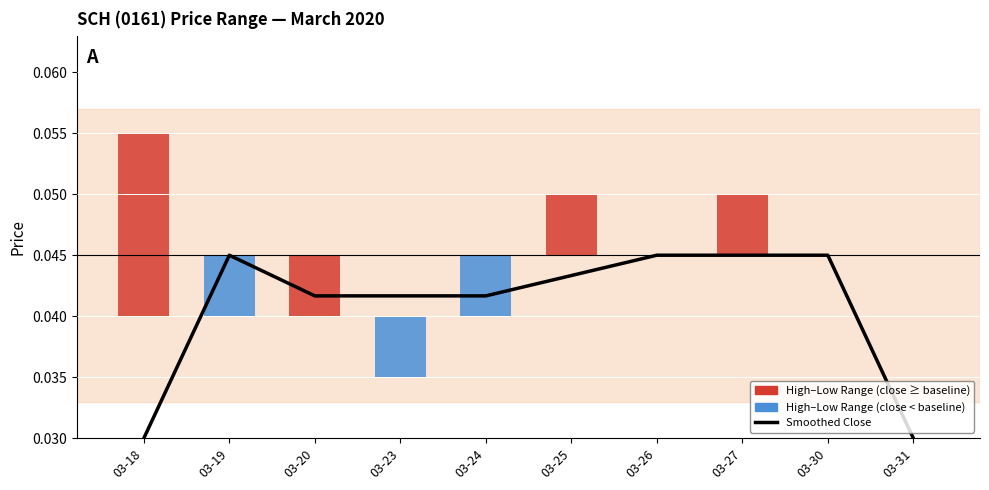

List the labels in order of value, smallest first.

03-18, 03-31, 03-20, 03-23, 03-24, 03-25, 03-19, 03-26, 03-27, 03-30